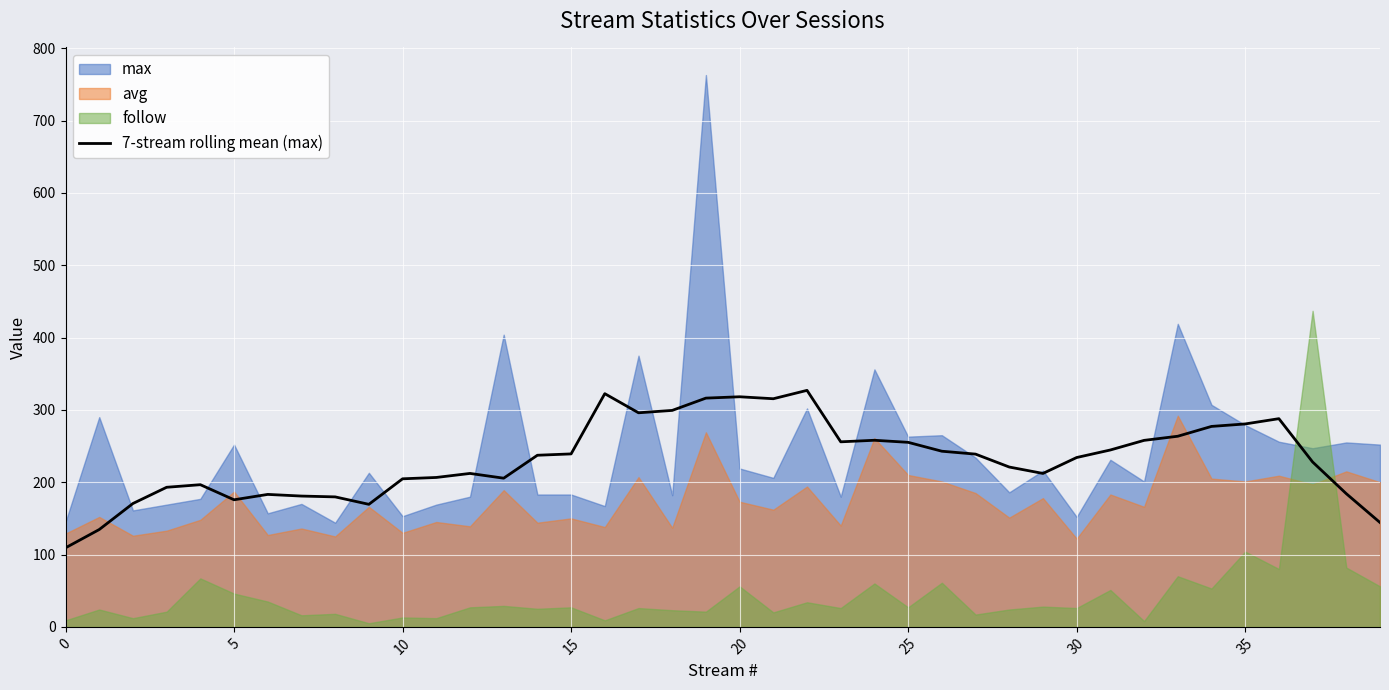

Read the value at 20.

318.1